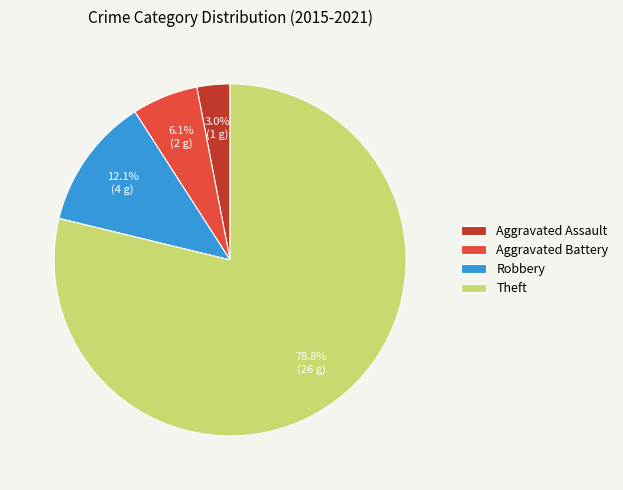

Which slice is the largest?

Theft